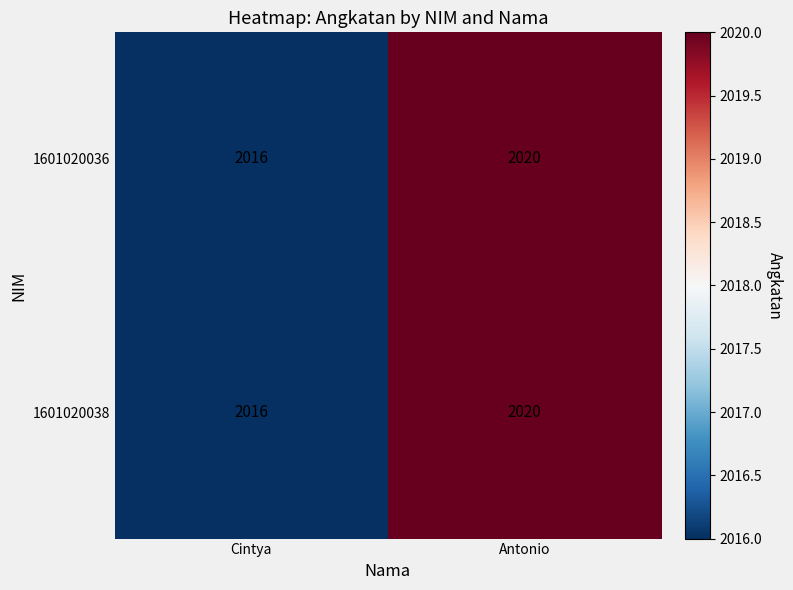

The value of 1601020036 at Antonio is 3140. True or false?

False